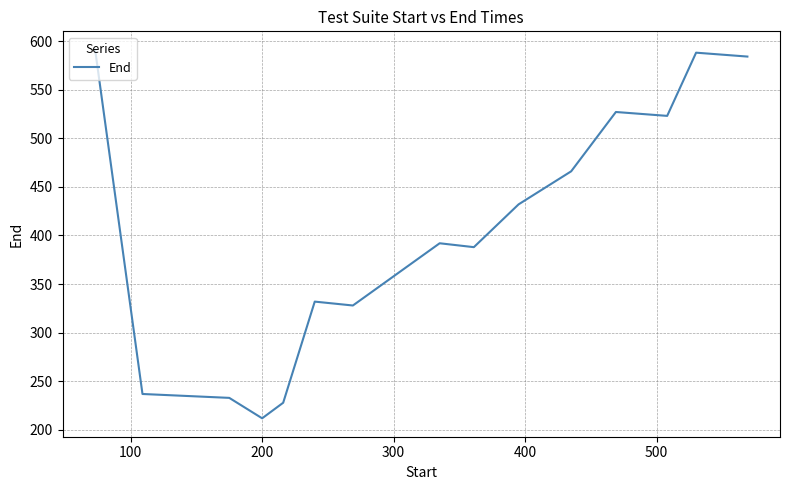

What is the maximum value shown in the chart?

591